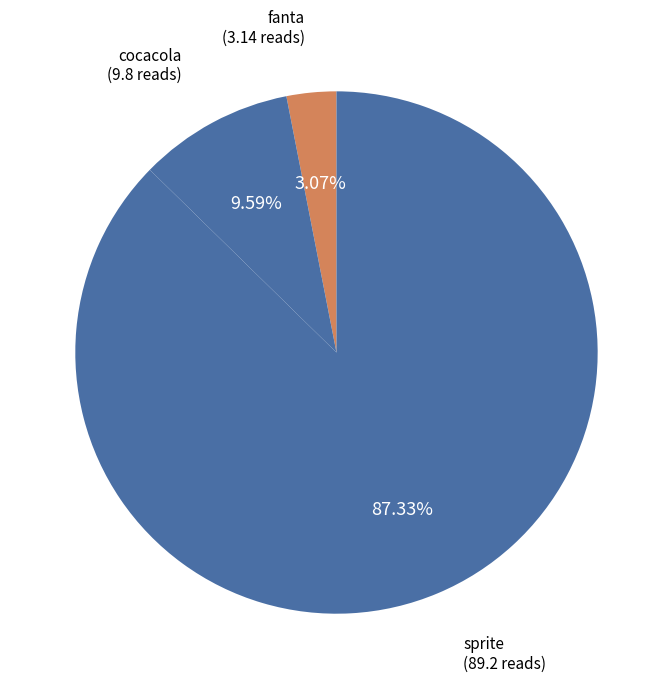

To the nearest percent, what is the combined percentage of cocacola and sprite?

97%